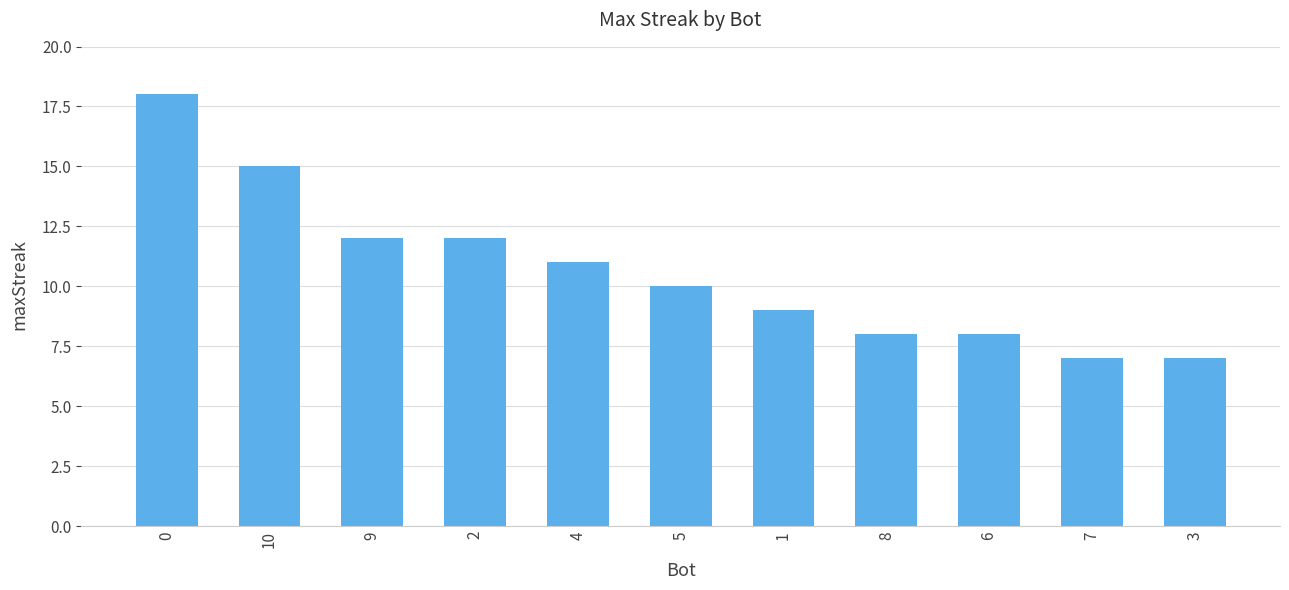

What is the label of the 1st bar from the right?

3